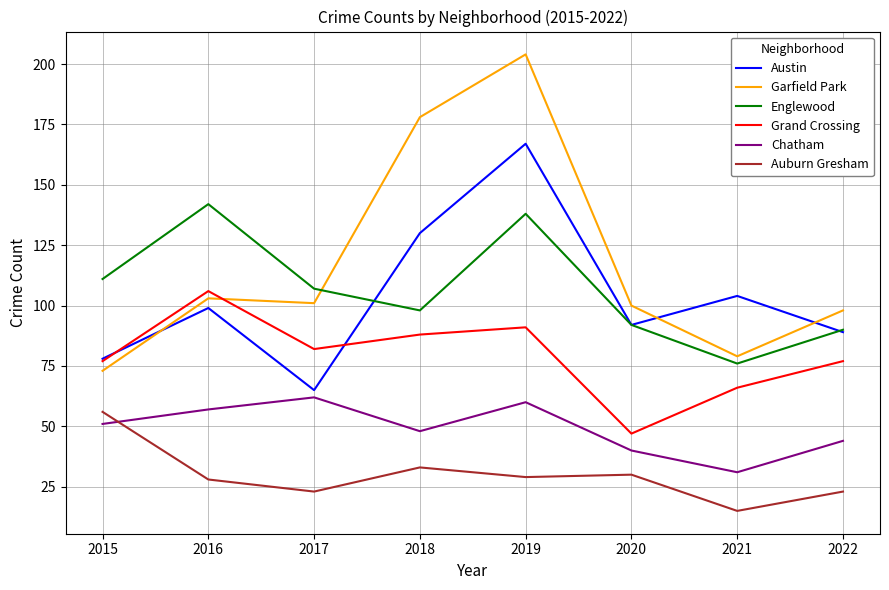

True or false: Auburn Gresham and Grand Crossing intersect in this chart.

False